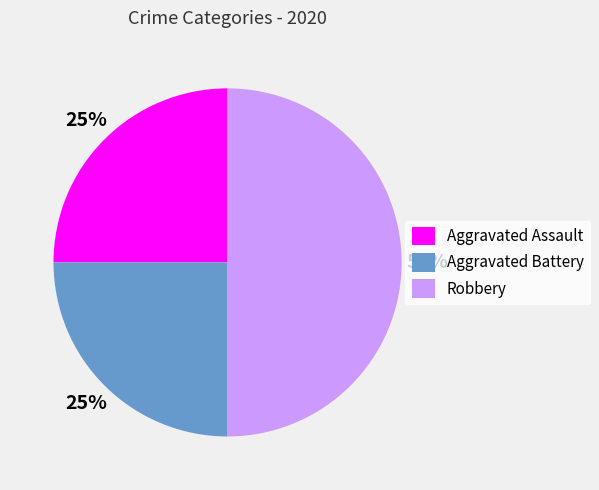

Is it true that Aggravated Battery is 25% of the pie?

True